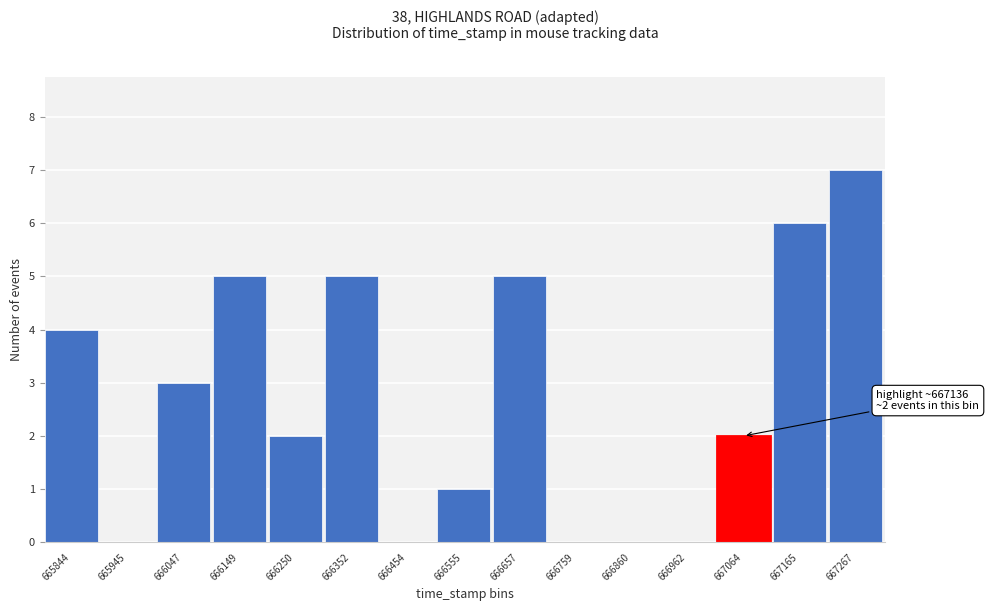

Reading left to right, extract all data points from this chart.

665844=4	665945=0	666047=3	666149=5	666250=2	666352=5	666454=0	666555=1	666657=5	666759=0	666860=0	666962=0	667064=2	667165=6	667267=7